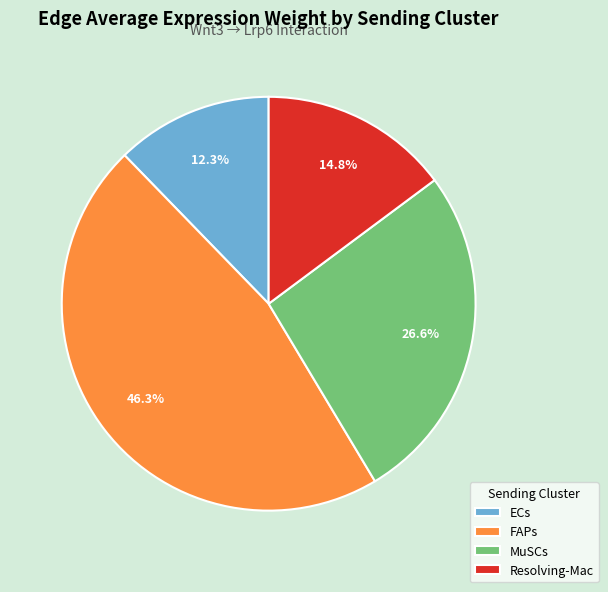

To the nearest percent, what percentage of the pie is ECs?

12%